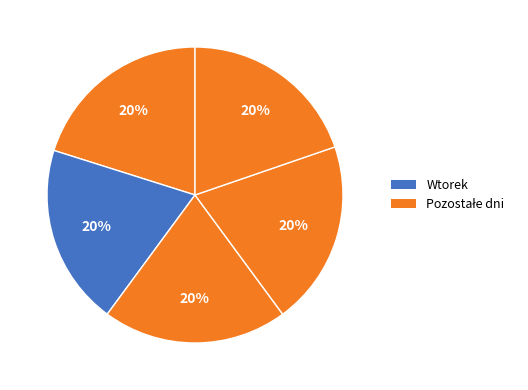

How many slices are in this pie chart?

5